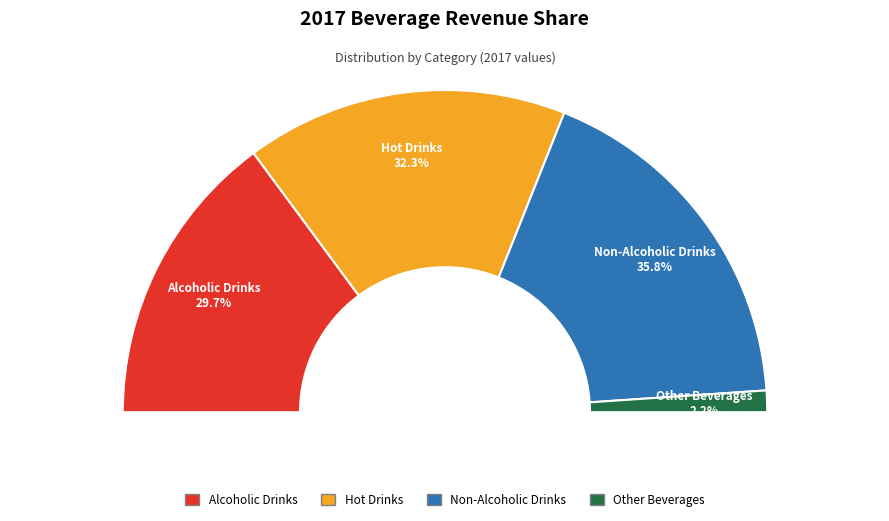

How many segments does this pie chart have?

4